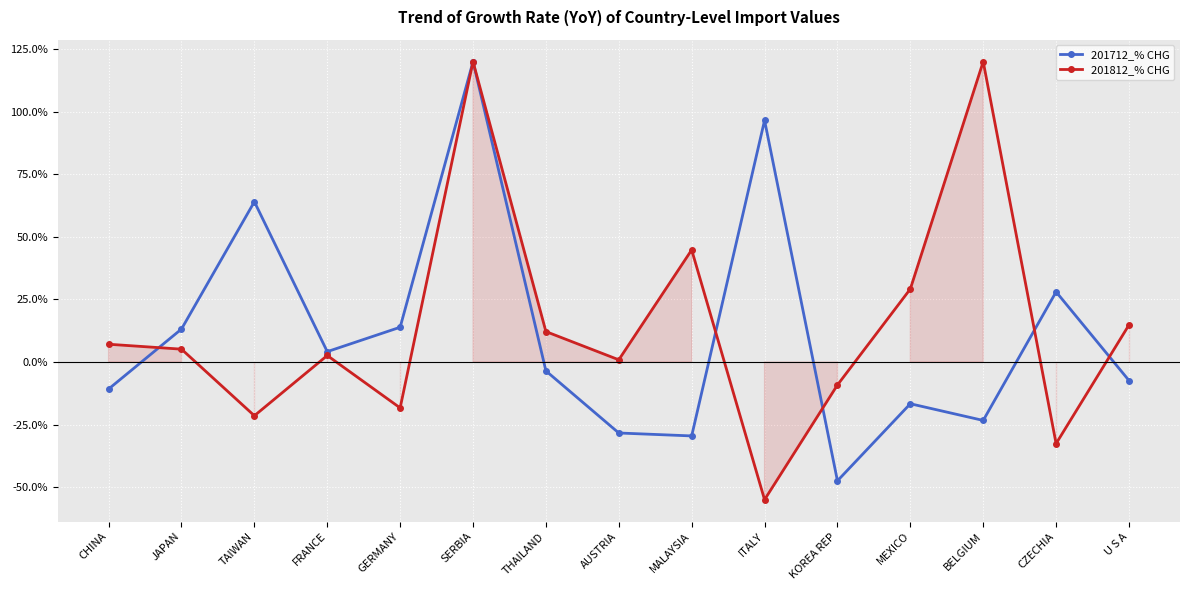

What is the difference between the highest and lowest values at MEXICO?

45.9